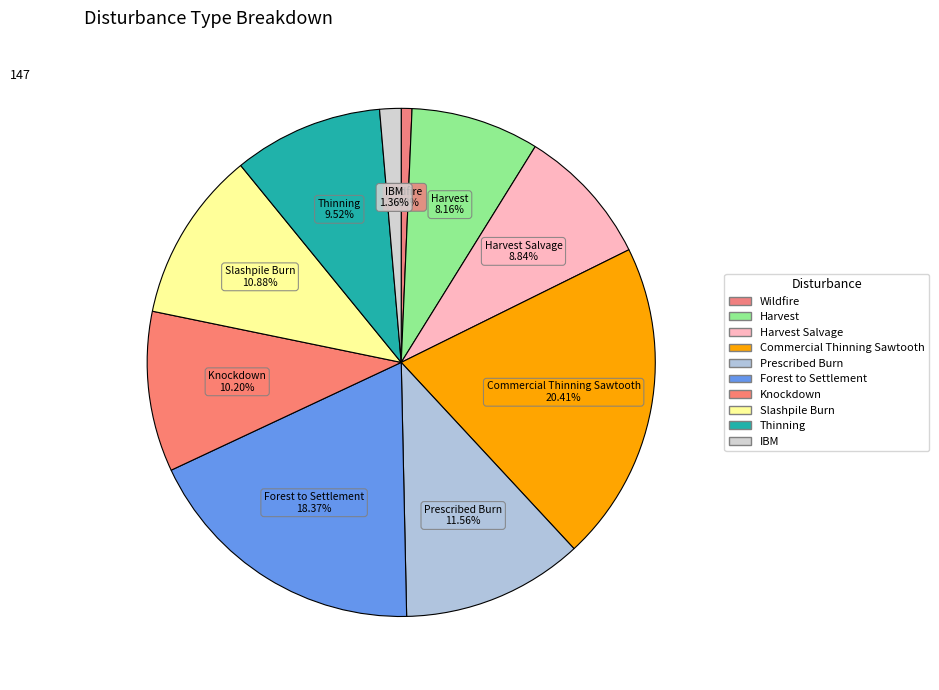

Is it true that Harvest Salvage is 9% of the pie?

True